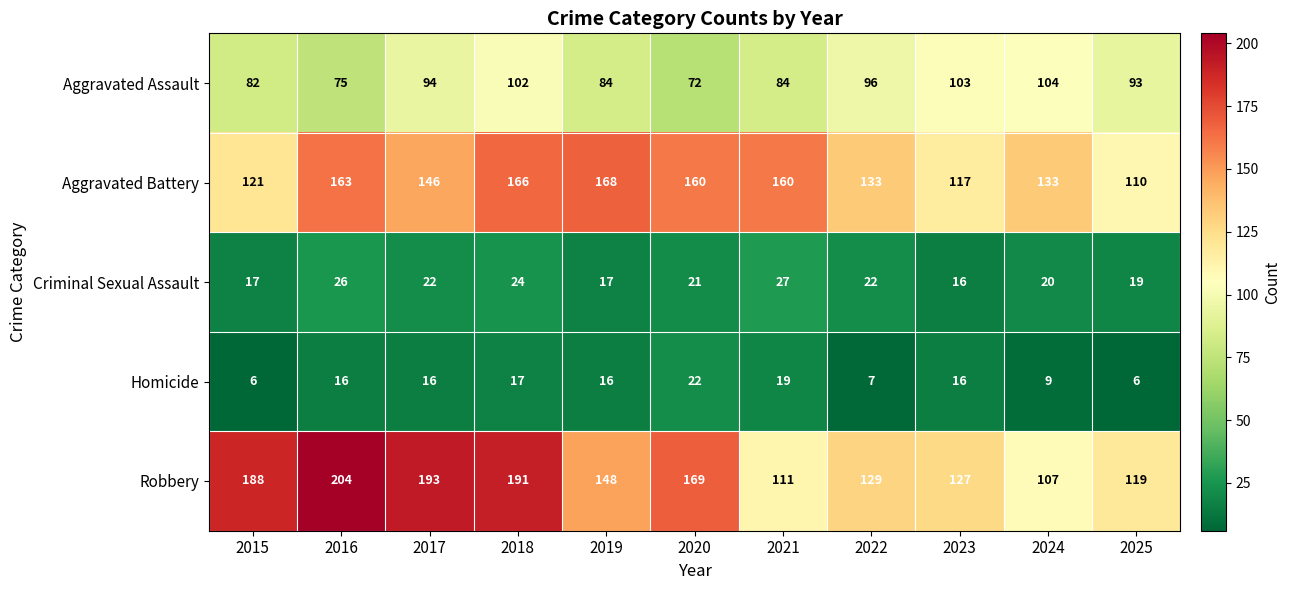

List the series in order of their peak value, highest first.

Robbery, Aggravated Battery, Aggravated Assault, Criminal Sexual Assault, Homicide